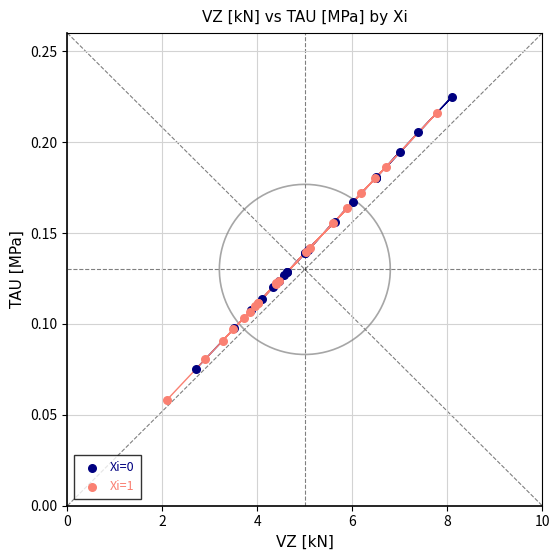

Which series reaches the minimum Y coordinate?

Xi=1